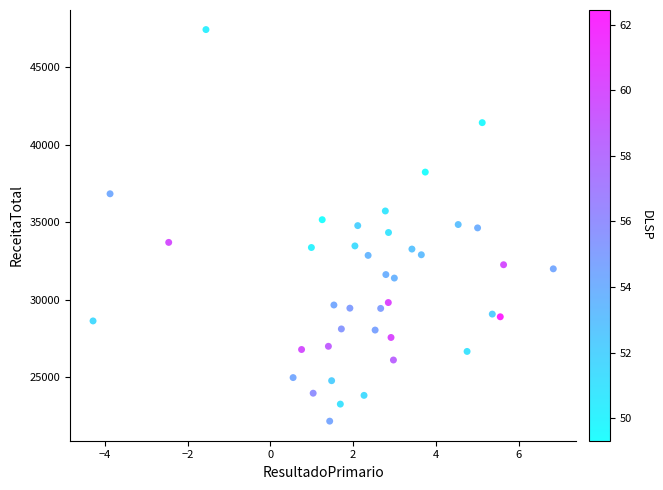

What is the range of Y values (max minus min)?

25225.6